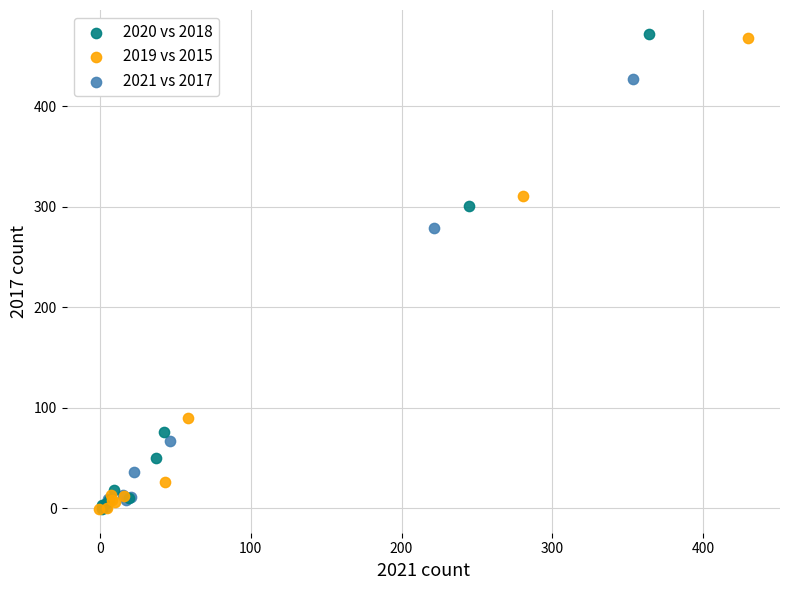

Which series has the largest Y range (max minus min)?

2020 vs 2018